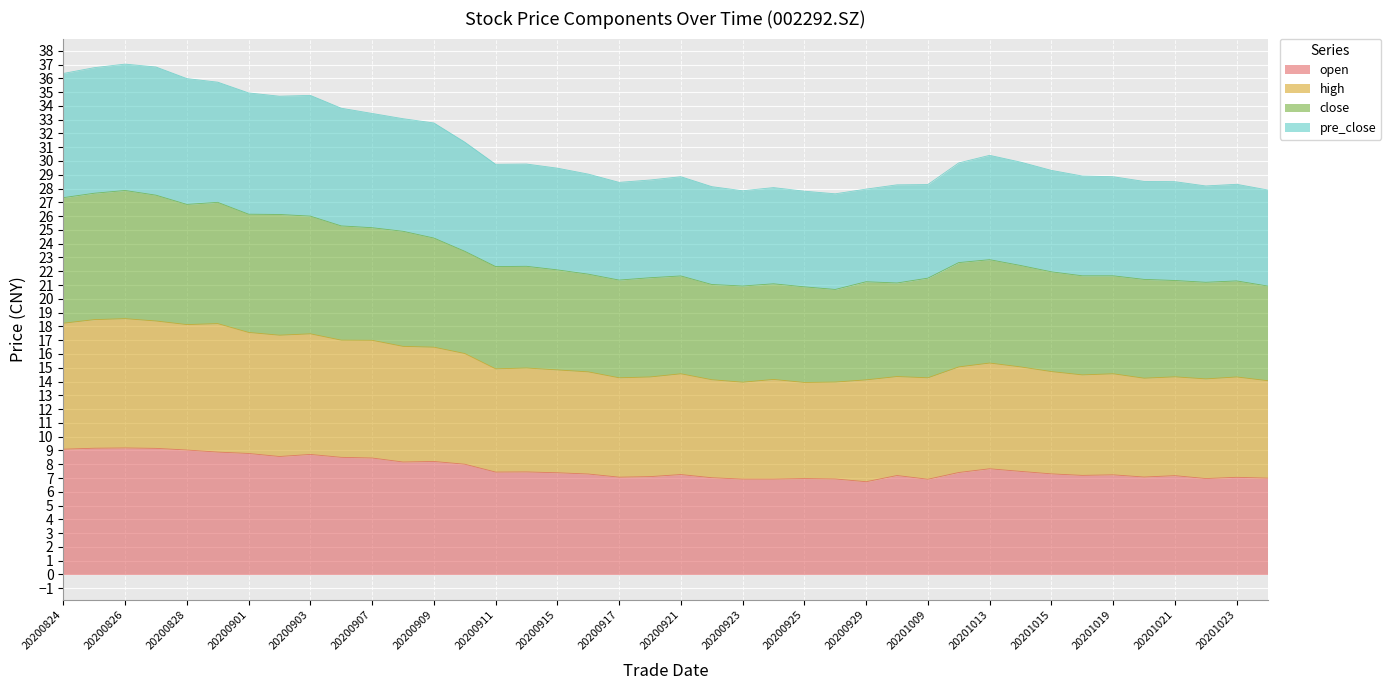

What is the total value across all series at 20200826?

37.0